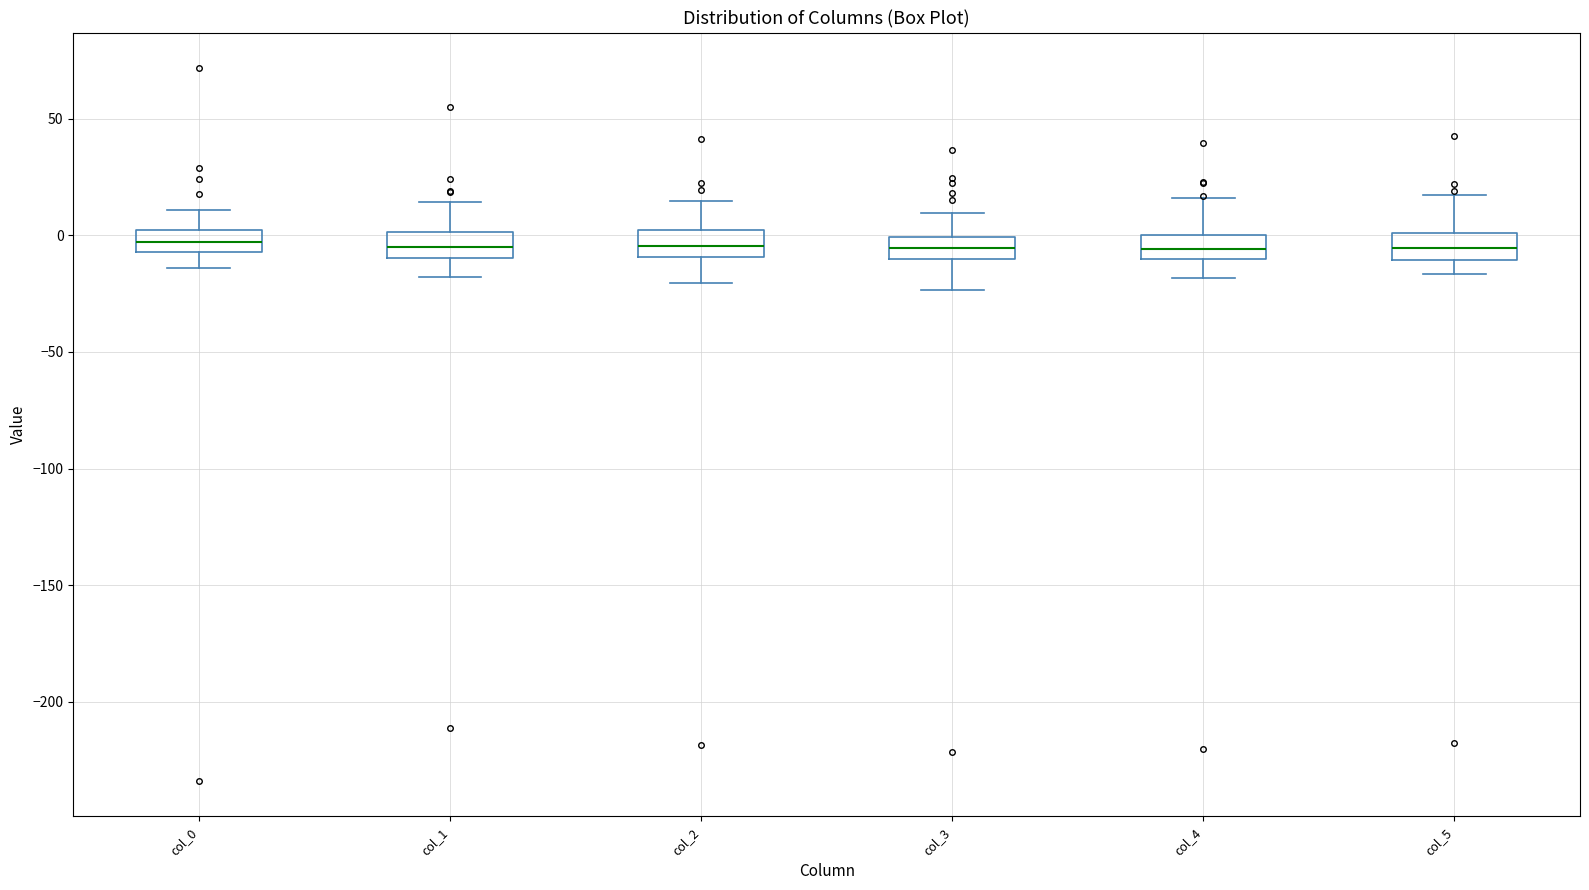

Where does the median line of the box for col_2 sit on the y-axis? The values are not printed on the chart, so give them approximately, as read against the axis.

-5